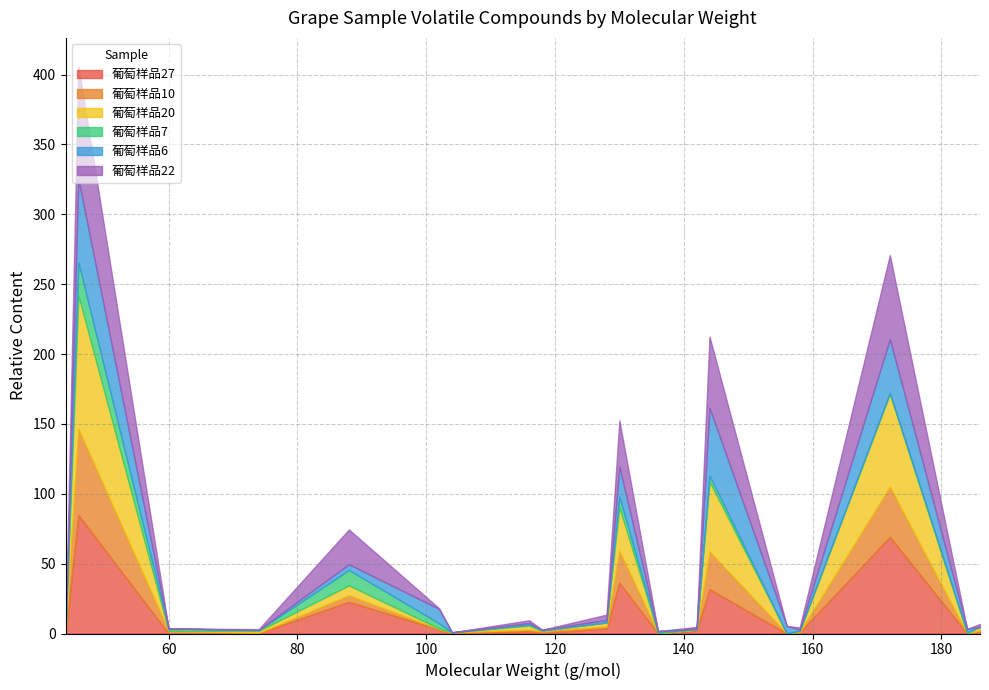

Which series has the widest spread of values?

葡萄样品27